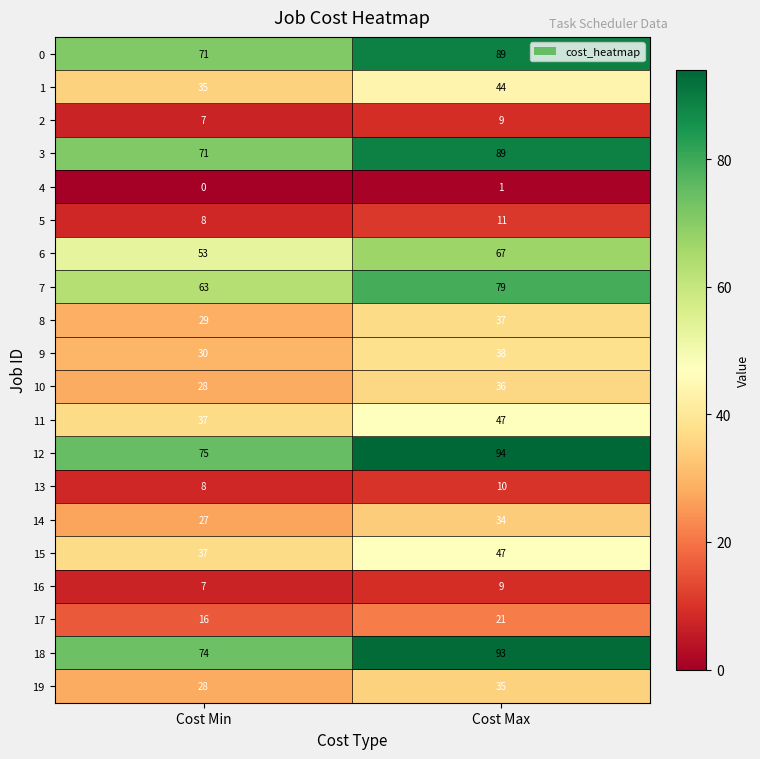

How many distinct data groups are displayed?

20